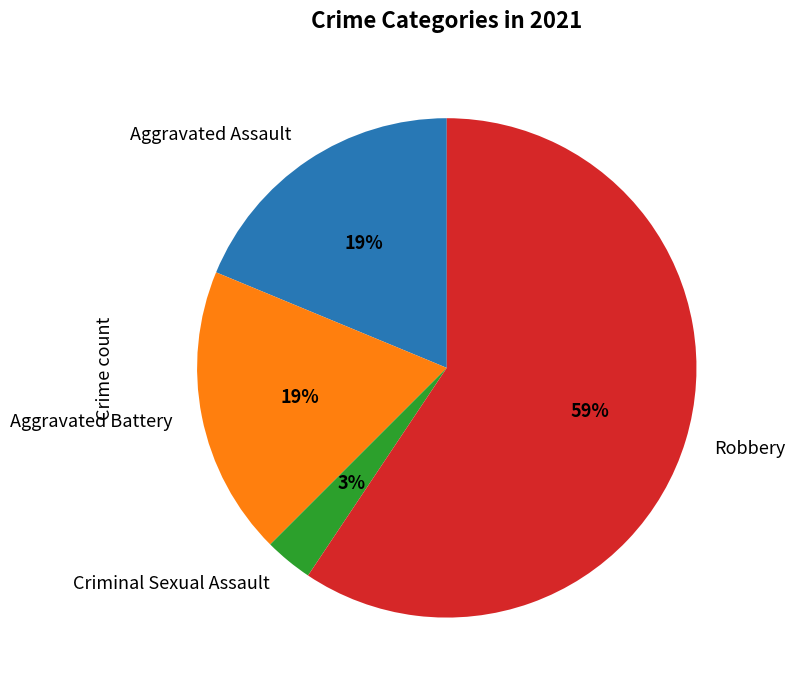

Is the sum of Criminal Sexual Assault and Aggravated Assault greater than half?

No